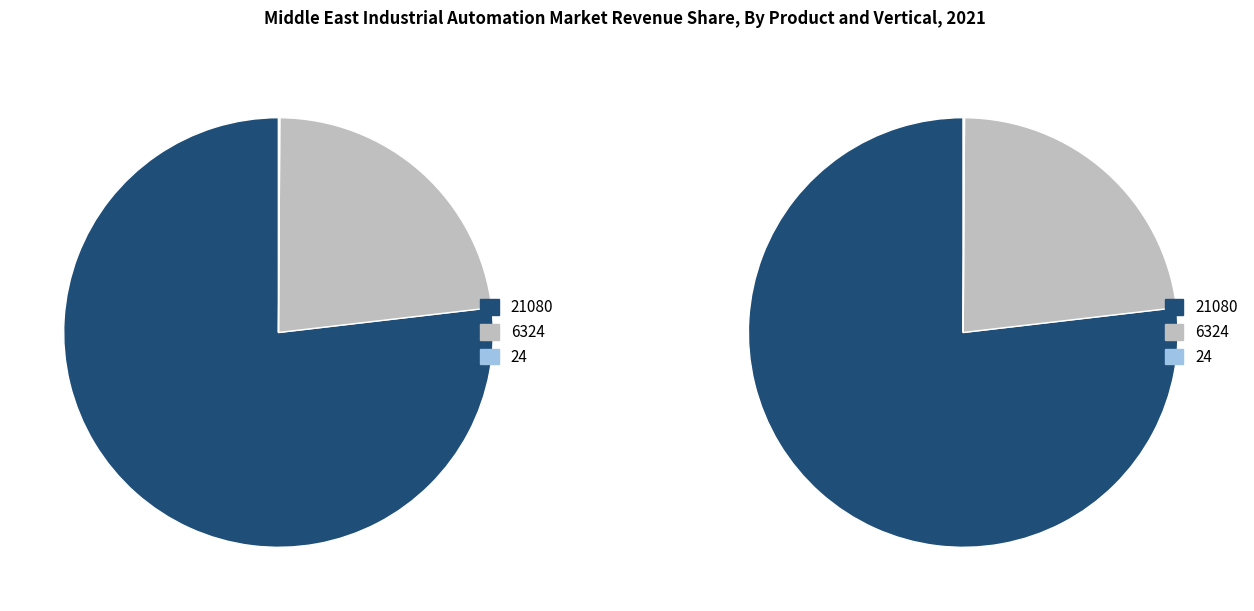

The 24 slice represents 15% of the pie. True or false?

False